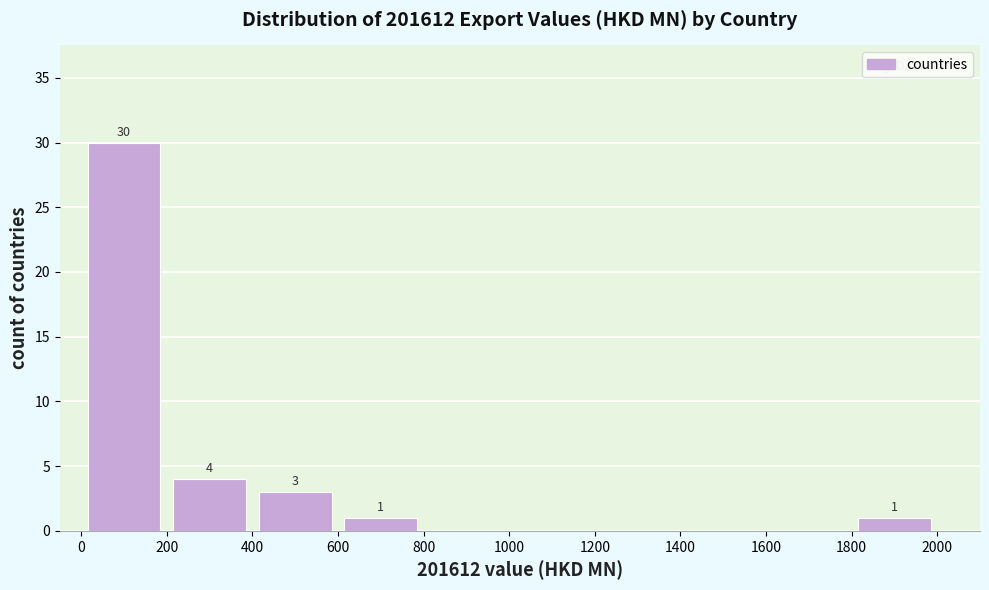

Which range on the x-axis has the tallest bar?

0 to 200